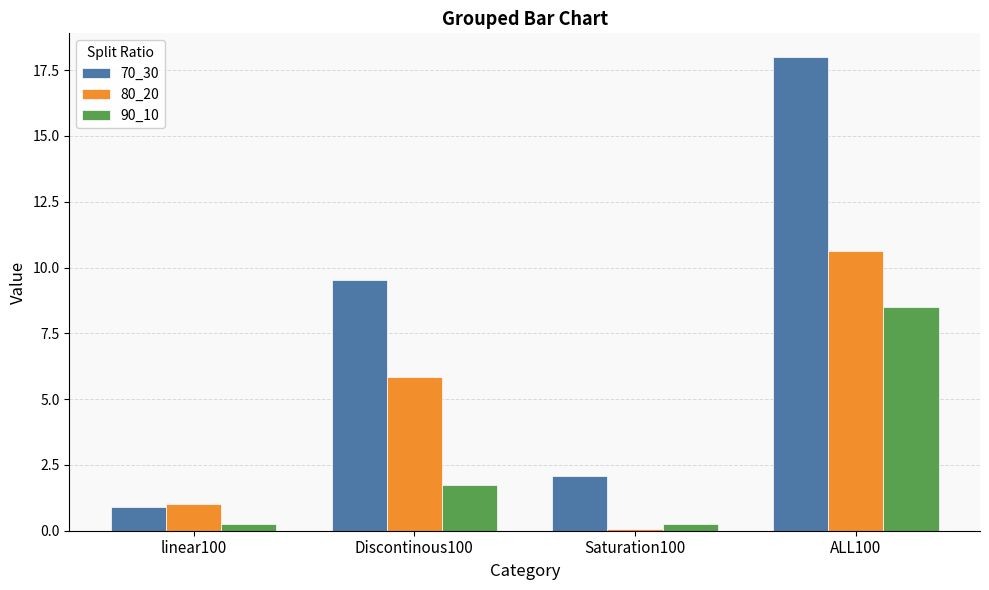

What is the spread (max minus min) of values at ALL100?

9.5